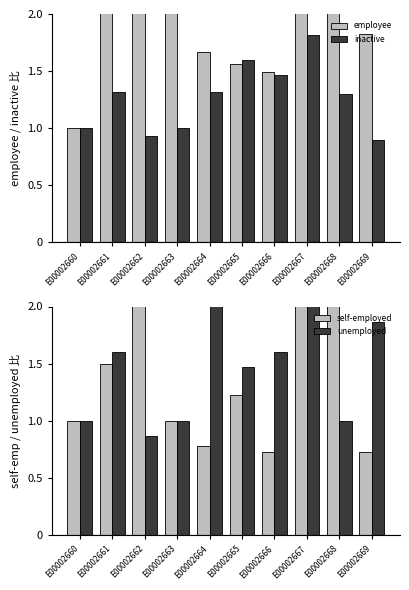

The inactive series shows 0.7 at E00002660. True or false?

False